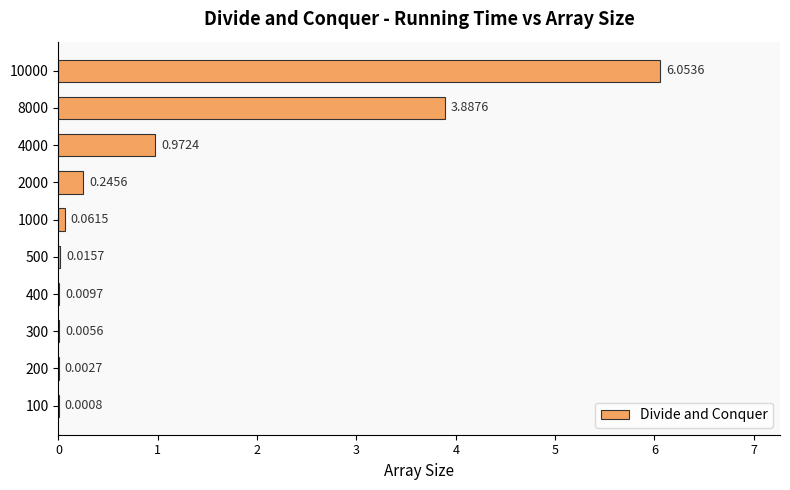

Between 8000 and 2000, which is larger?

8000